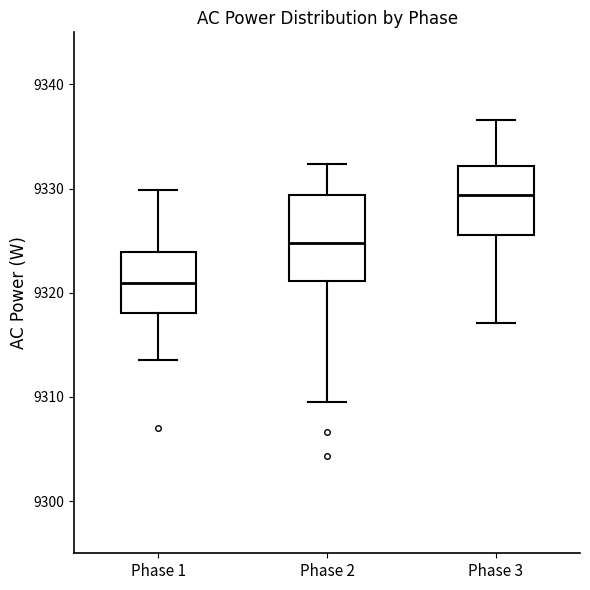

Which box is the tallest, from its lower edge to its upper edge?

Phase 2